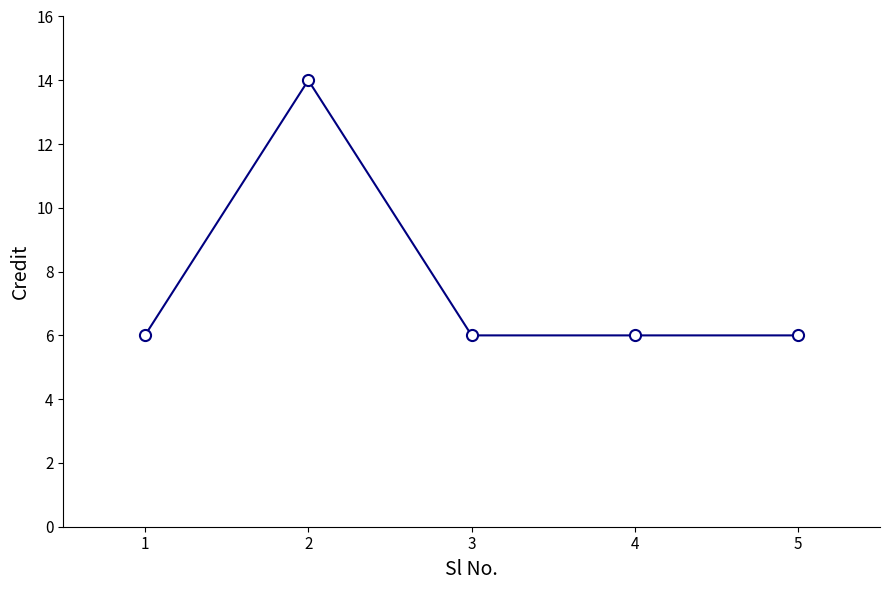

Where is the first local maximum?

2